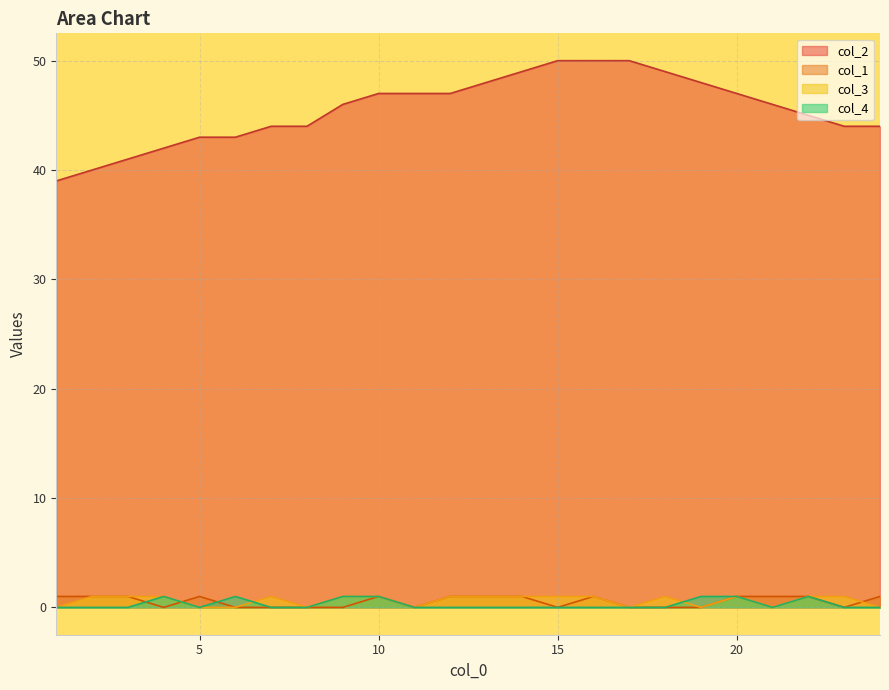

Which series changed the most between 1 and 11?

col_2